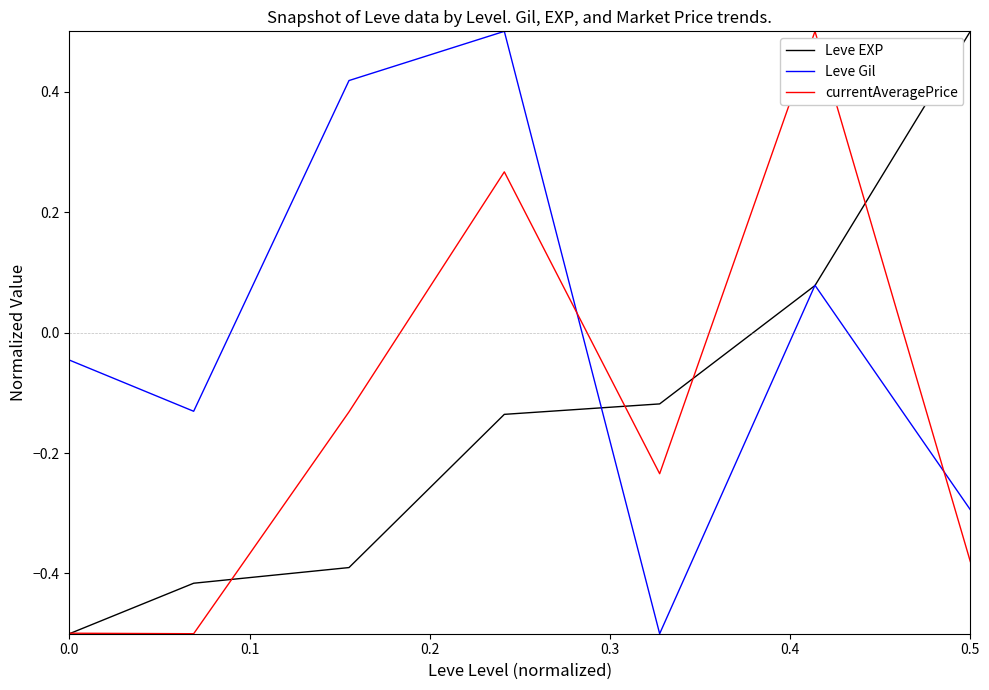

What is the smallest value displayed?

-0.5